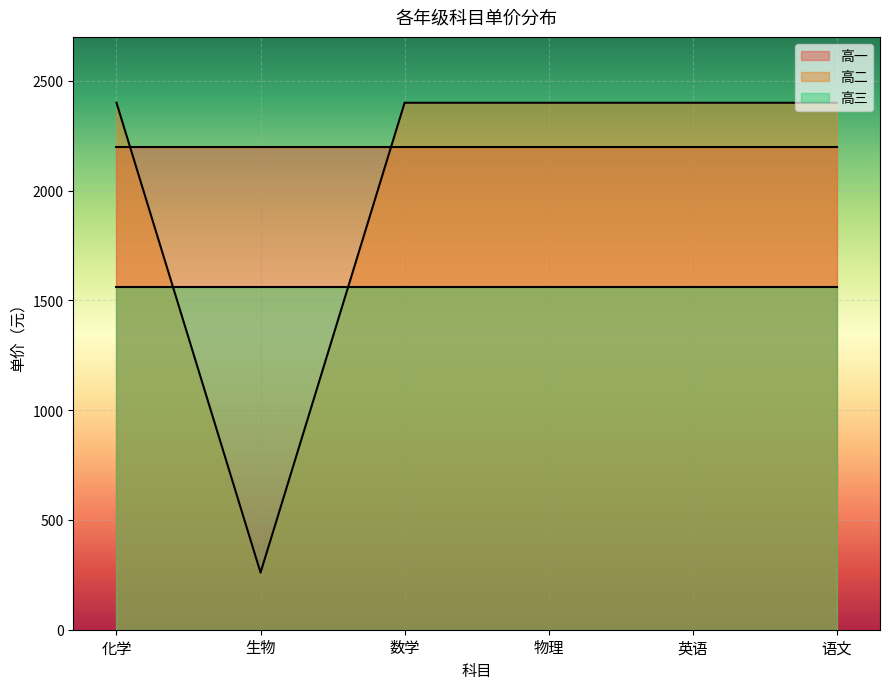

What is the minimum value for 高一?

2200